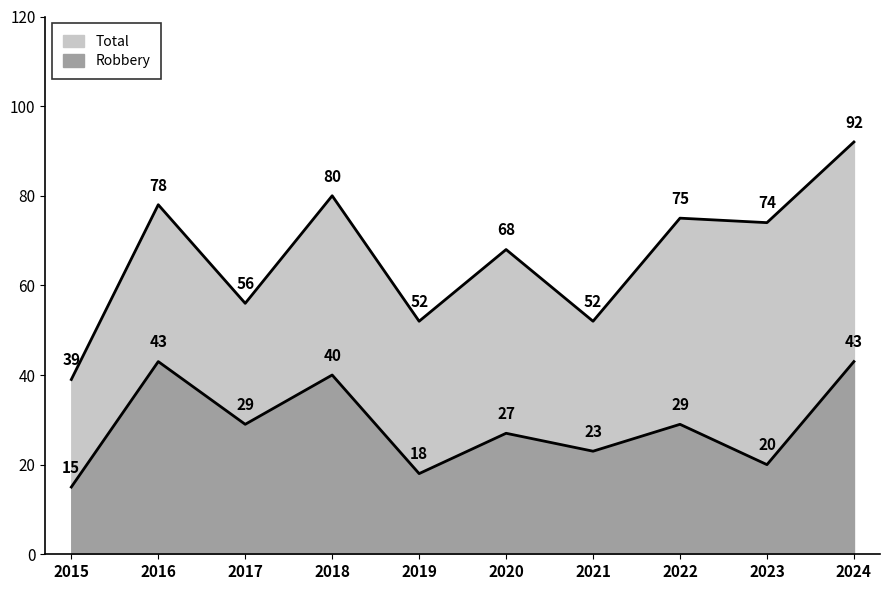

What is the value of the Robbery point at the 2nd from the left?

43